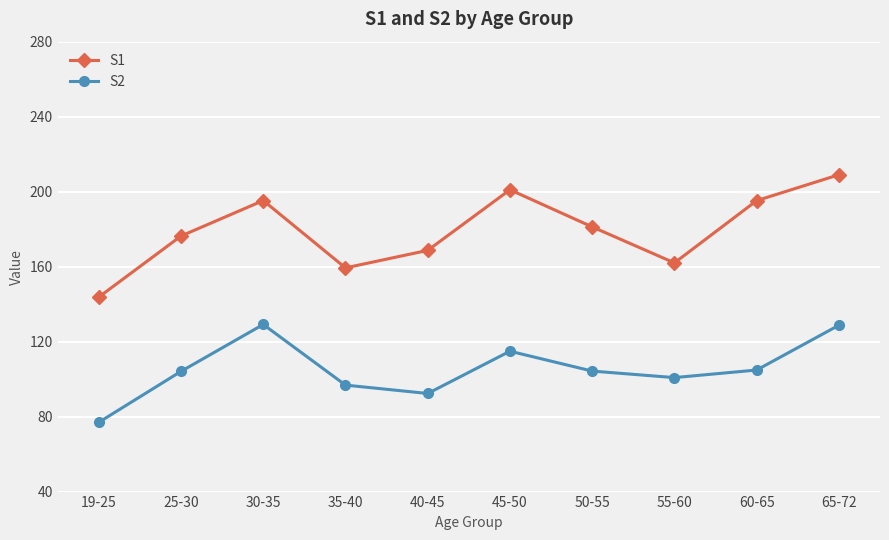

Where is the first local minimum for S2?

40-45